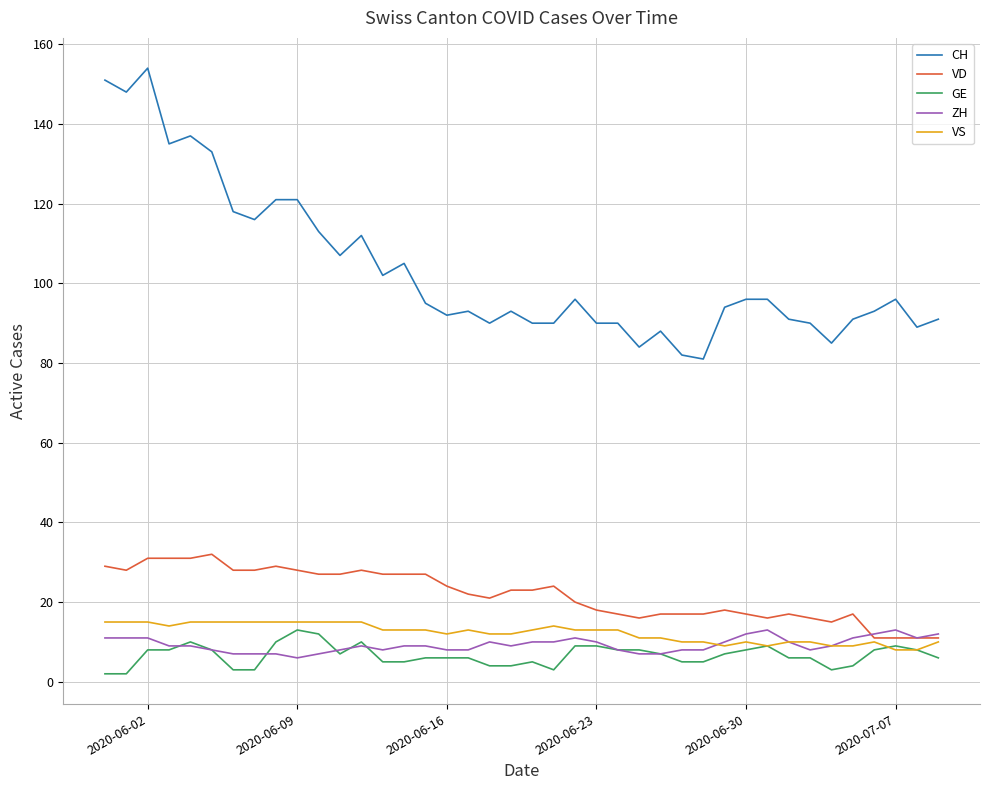

What is the highest value of the GE series?

13